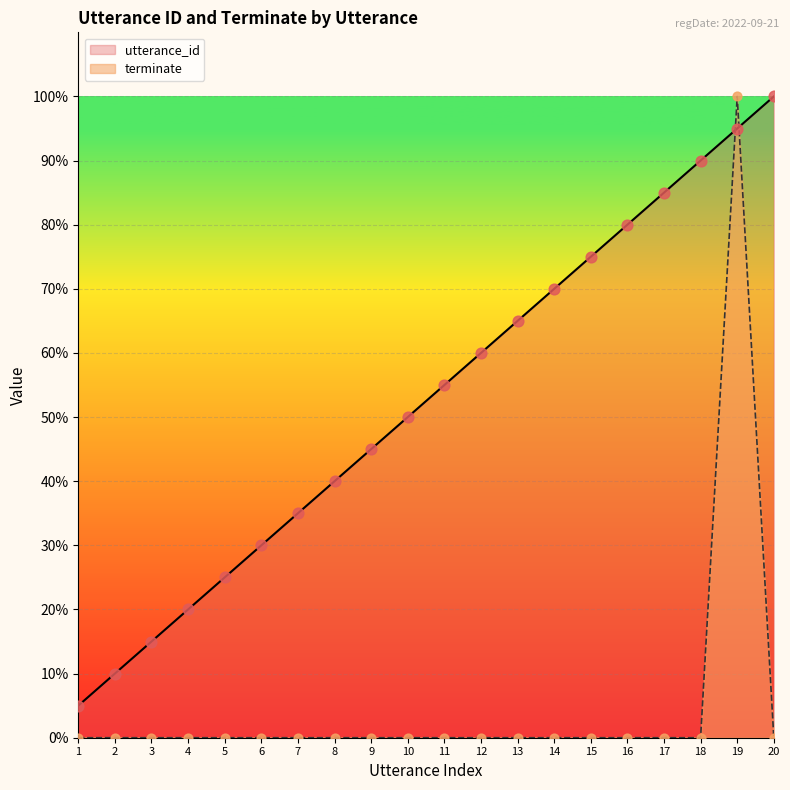

Which series reaches the maximum Y coordinate?

utterance_id